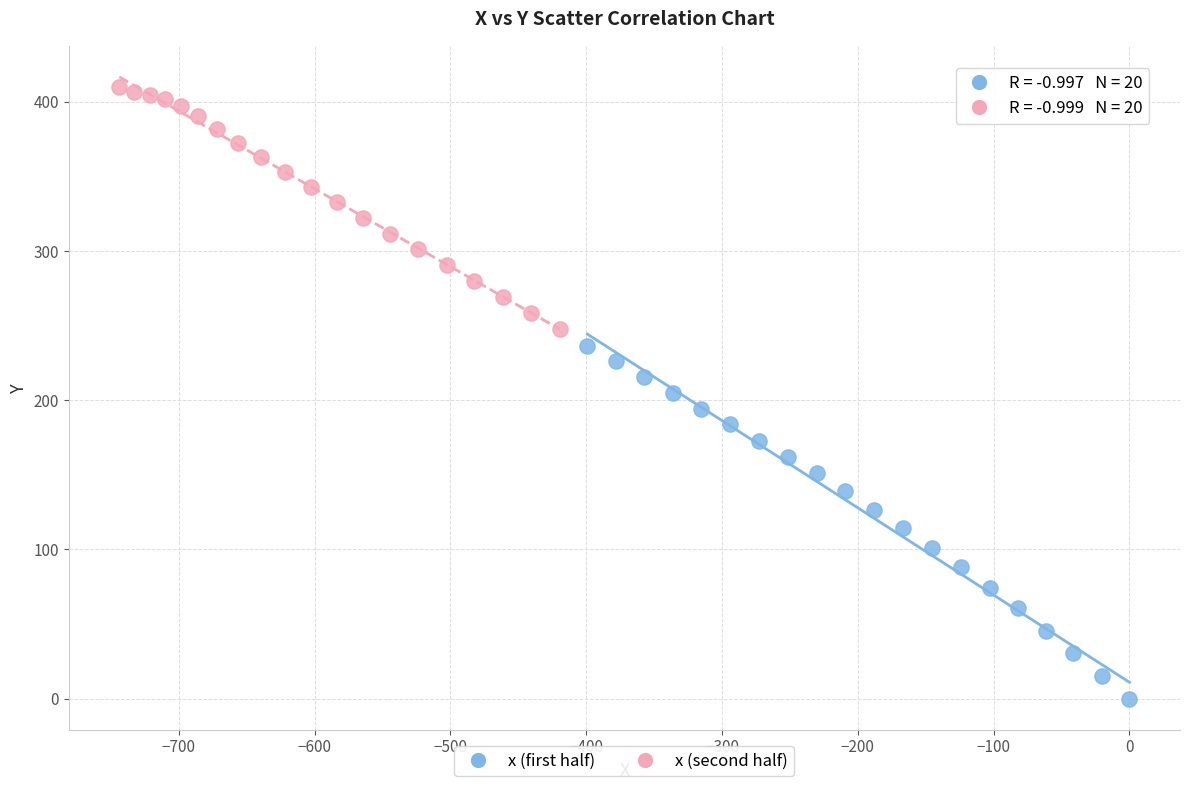

Which series contains the highest Y value?

x (second half)